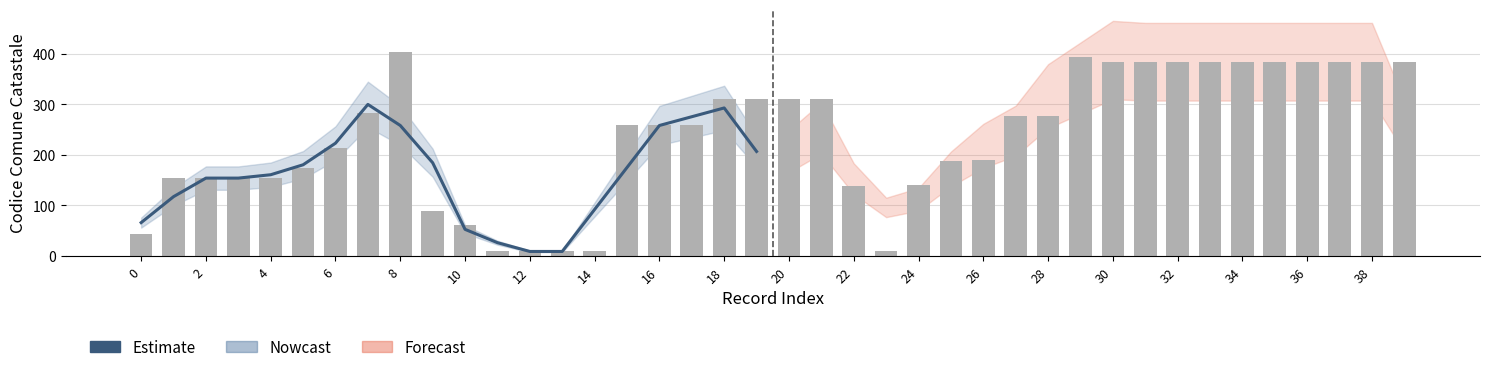

What is the difference between the maximum and minimum values?

290.7